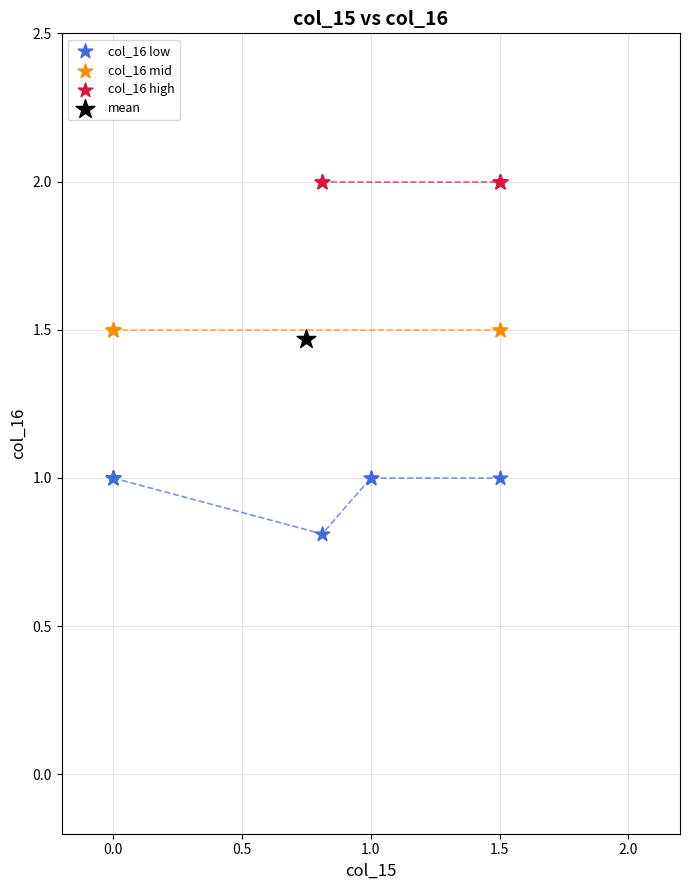

What are all the series names shown in the legend?

col_16 low, col_16 mid, col_16 high, mean